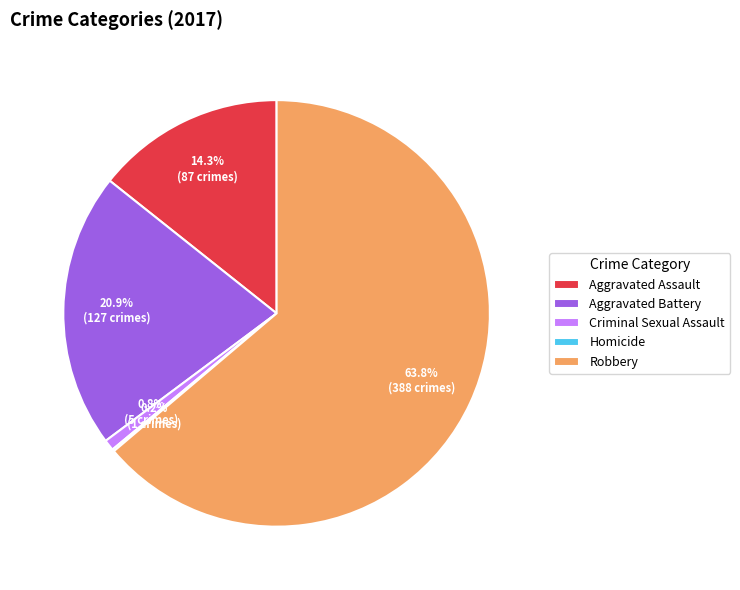

Which slice is the largest?

Robbery